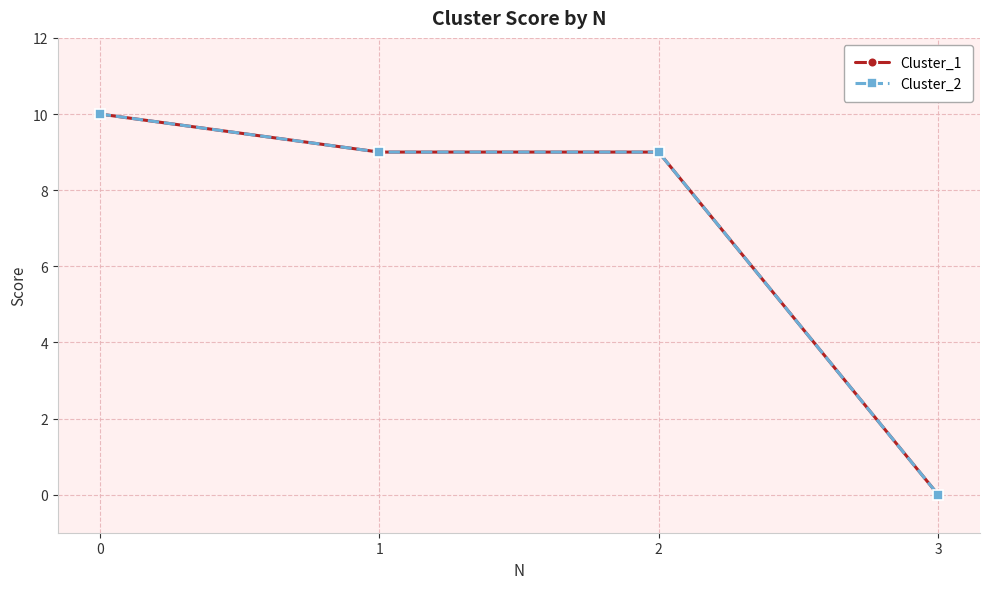

What is the maximum value for Cluster_1?

10